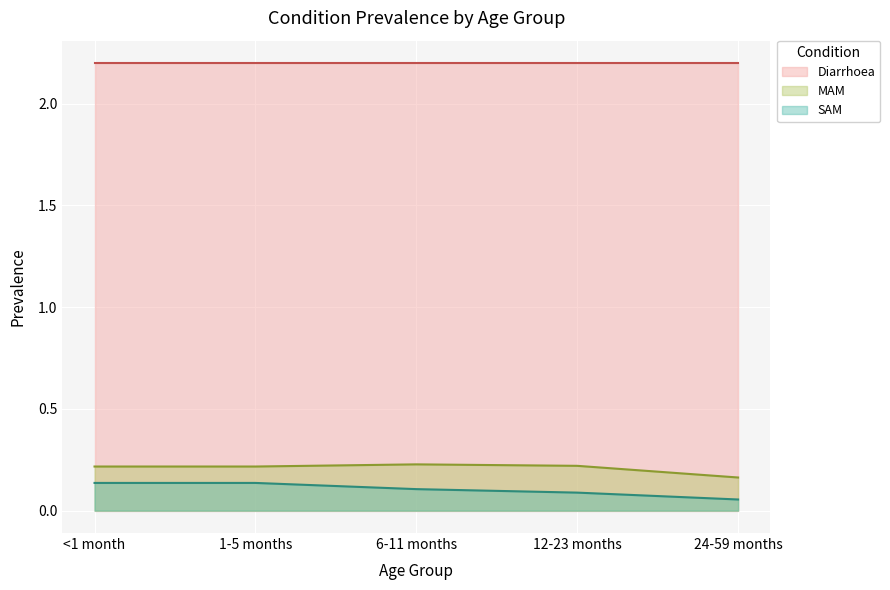

Between 6-11 months and 12-23 months, which series saw the biggest shift?

SAM